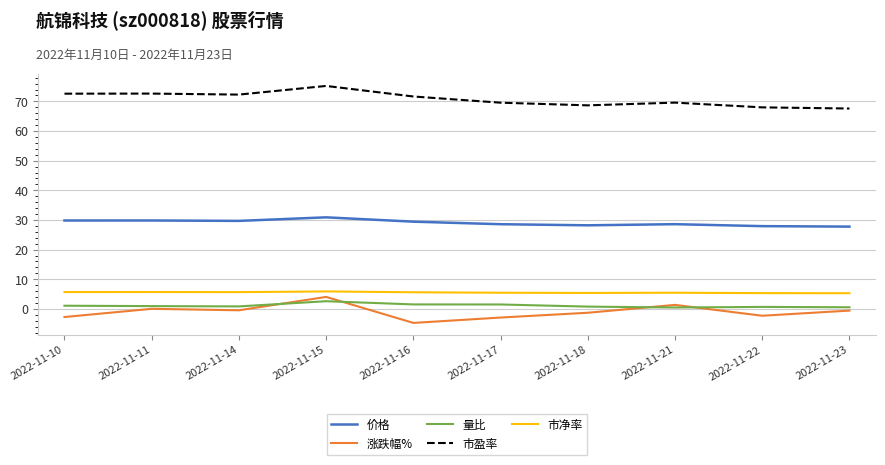

List the series in order of their peak value, lowest first.

量比, 涨跌幅%, 市净率, 价格, 市盈率